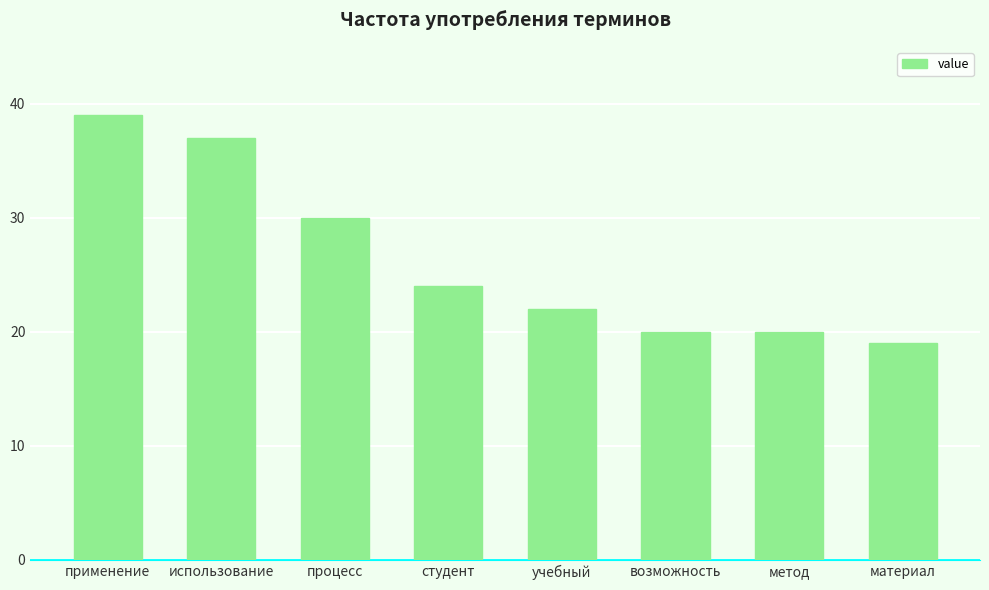

What is the difference between the maximum and minimum values?

20